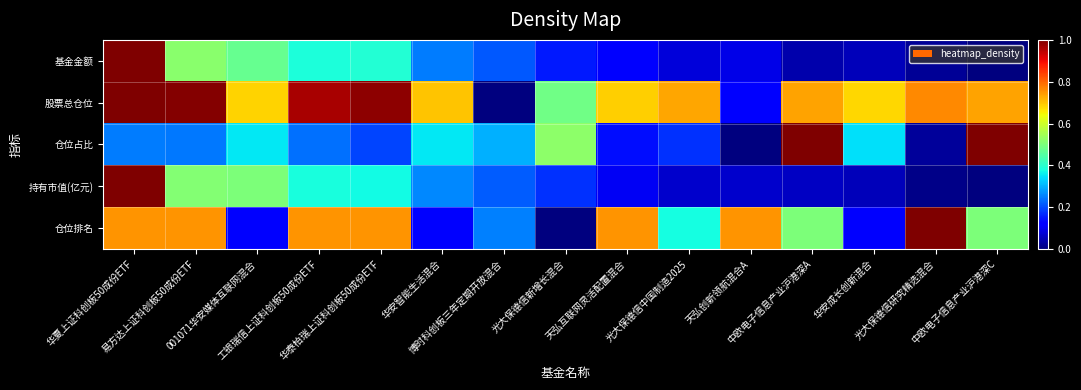

Which has a higher value, 华安成长创新混合 or 华泰柏瑞上证科创板50成份ETF?

华泰柏瑞上证科创板50成份ETF